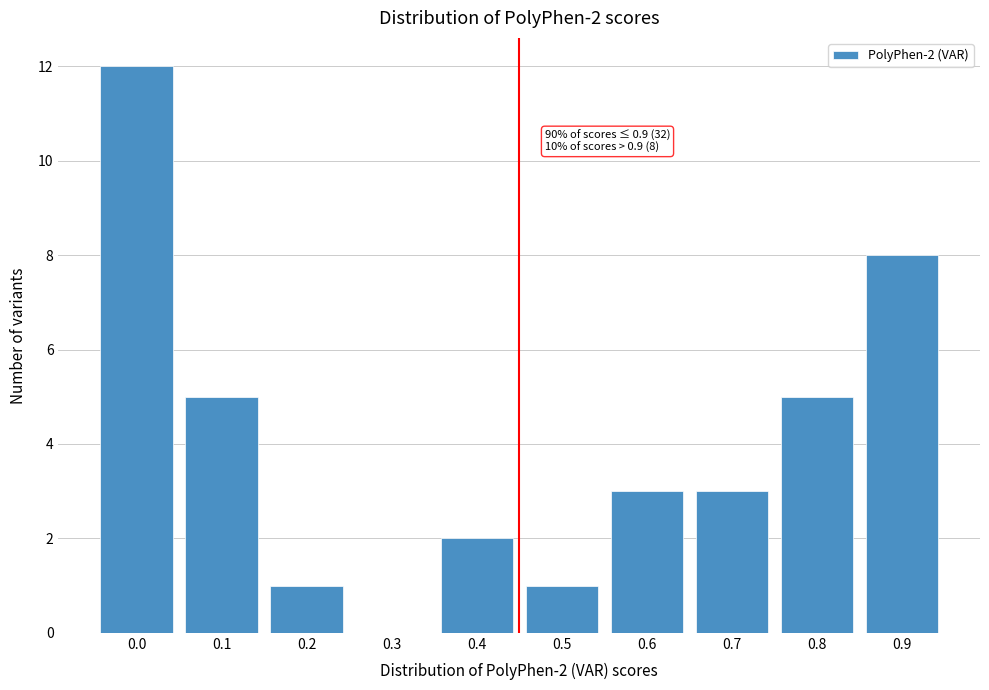

Reading right to left, extract all data points from this chart.

0.9=8	0.8=5	0.7=3	0.6=3	0.5=1	0.4=2	0.3=0	0.2=1	0.1=5	0.0=12